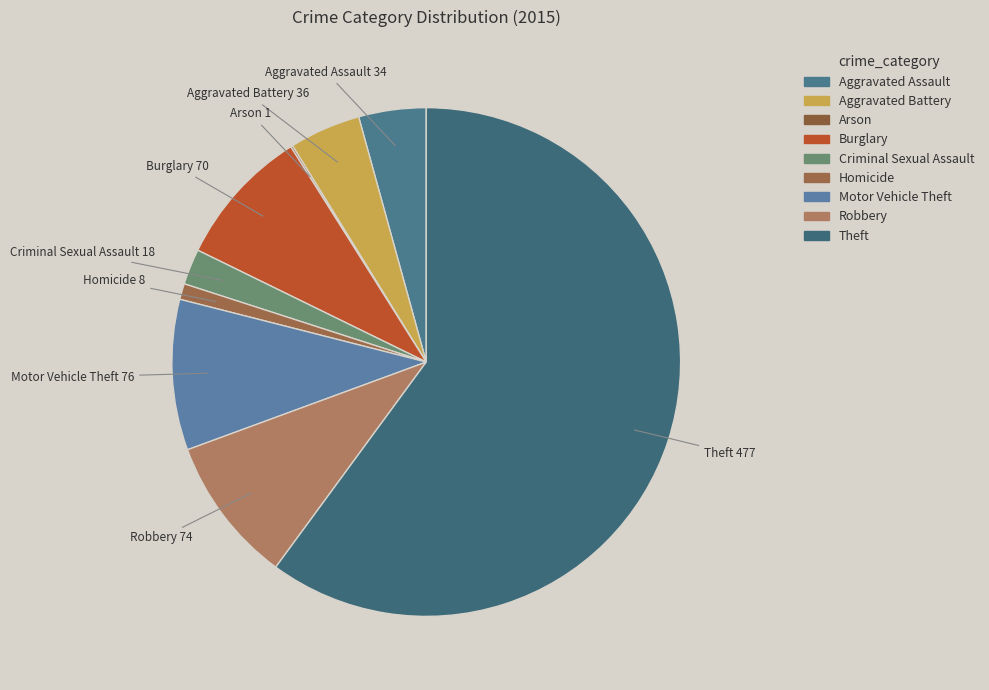

The Theft slice represents 68% of the pie. True or false?

False